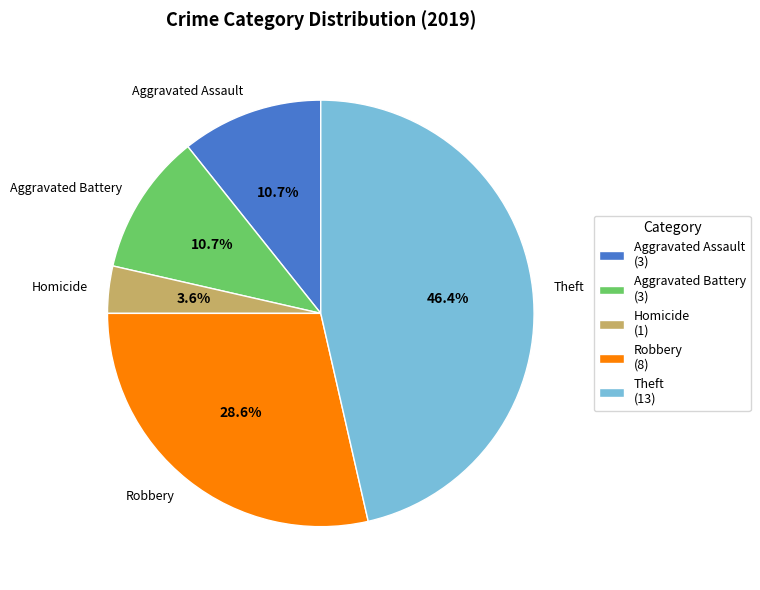

Is the sum of Aggravated Assault and Theft greater than half?

Yes